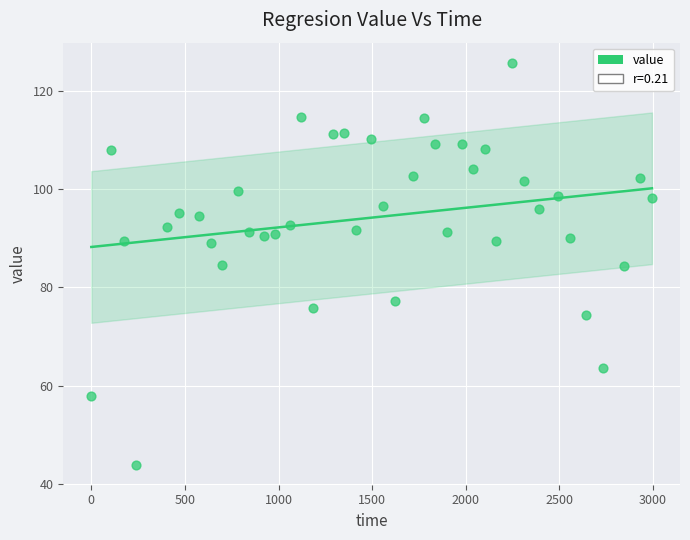

What is the range of Y values (max minus min)?

81.8